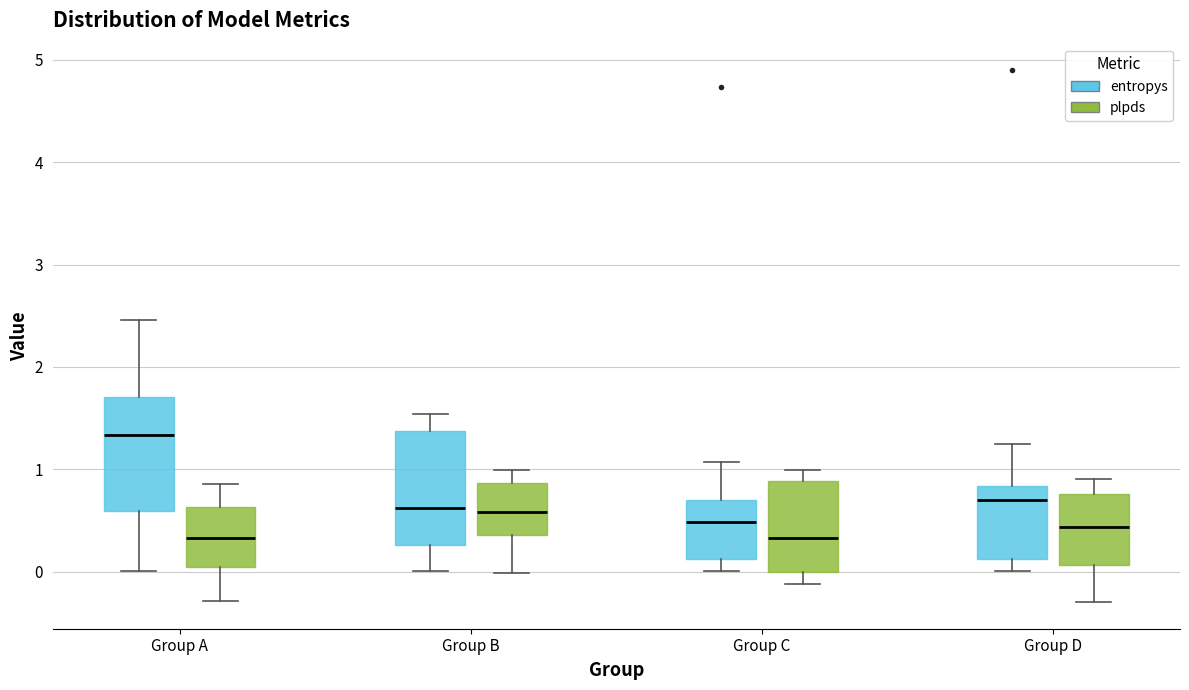

Reading left to right, transcribe this box plot: for each box, give where its median line is, the range the box spans, and where its two whiskers end, as read against the y-axis. The values are not printed on the chart, so give them approximately, as read against the axis.

Group A (entropys): median 1.3, box 0.6 to 1.7, whiskers 0.0 to 2.5
Group A (plpds): median 0.3, box 0.1 to 0.6, whiskers -0.3 to 0.9
Group B (entropys): median 0.6, box 0.3 to 1.4, whiskers 0.0 to 1.5
Group B (plpds): median 0.6, box 0.4 to 0.9, whiskers 0.0 to 1.0
Group C (entropys): median 0.5, box 0.1 to 0.7, whiskers 0.0 to 1.1
Group C (plpds): median 0.3, box 0.0 to 0.9, whiskers -0.1 to 1.0
Group D (entropys): median 0.7, box 0.1 to 0.8, whiskers 0.0 to 1.2
Group D (plpds): median 0.4, box 0.1 to 0.8, whiskers -0.3 to 0.9